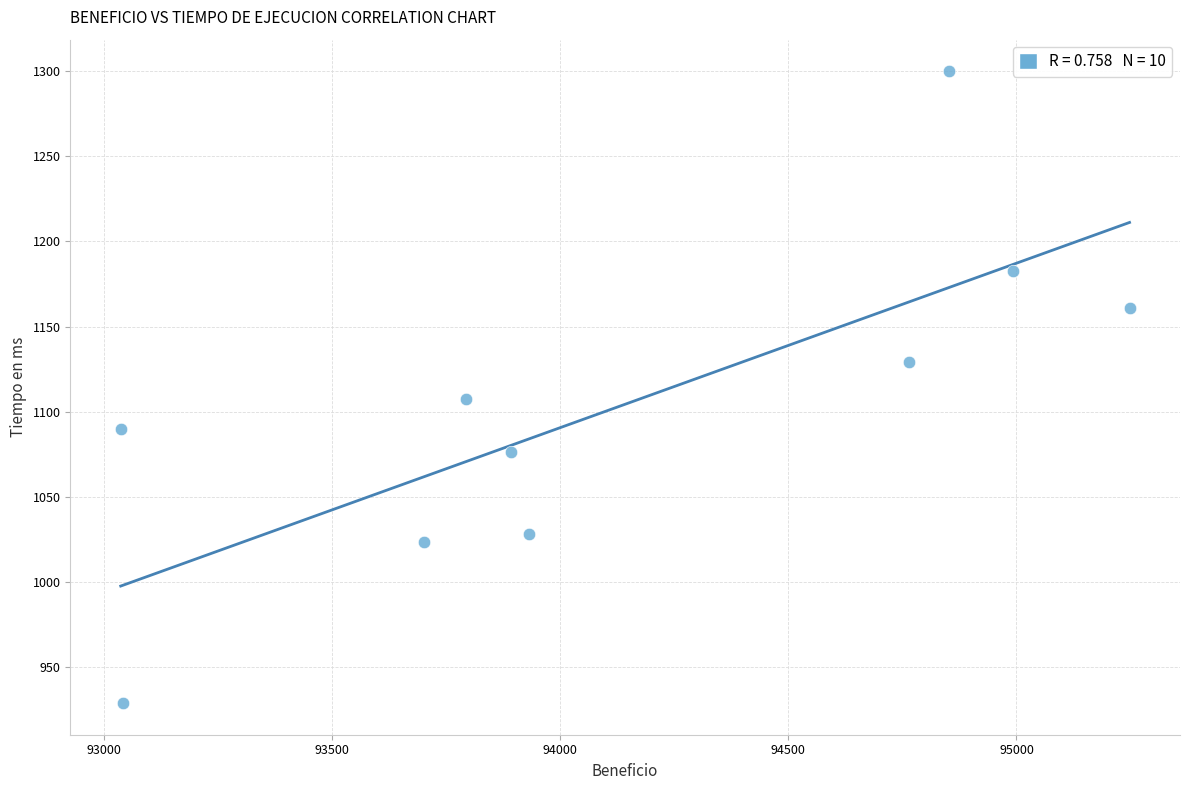

What is the range of Y values (max minus min)?

370.9